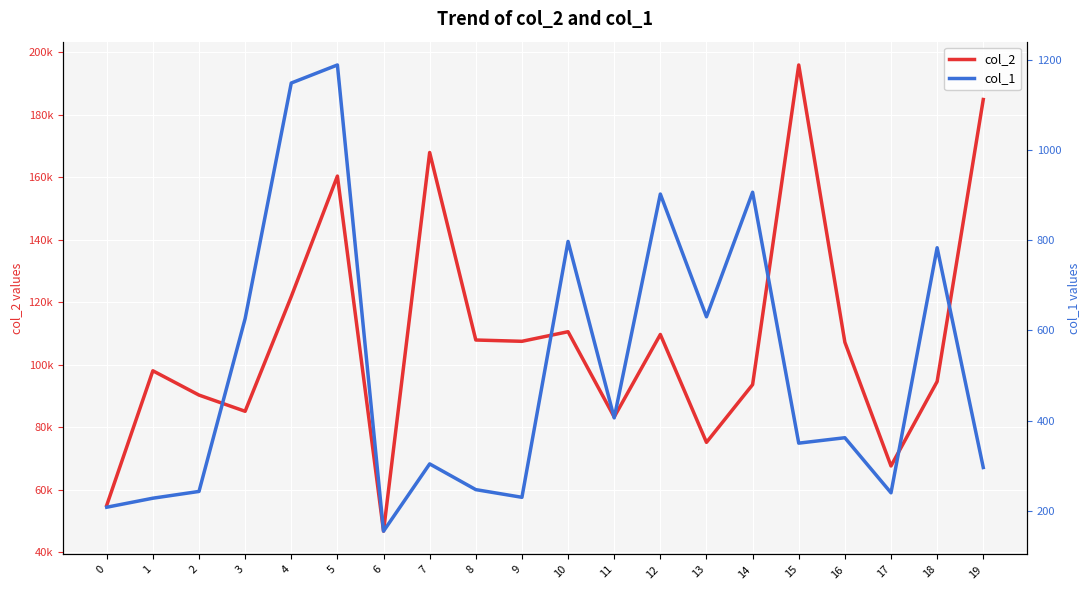

True or false: col_1 and col_2 intersect in this chart.

False